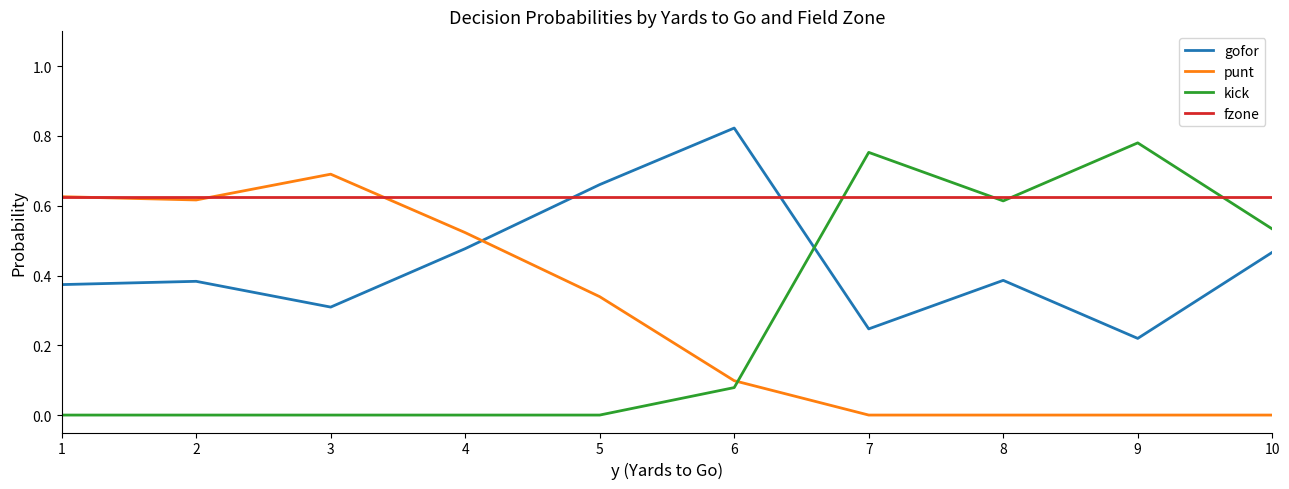

What are all the series names shown in the legend?

gofor, punt, kick, fzone